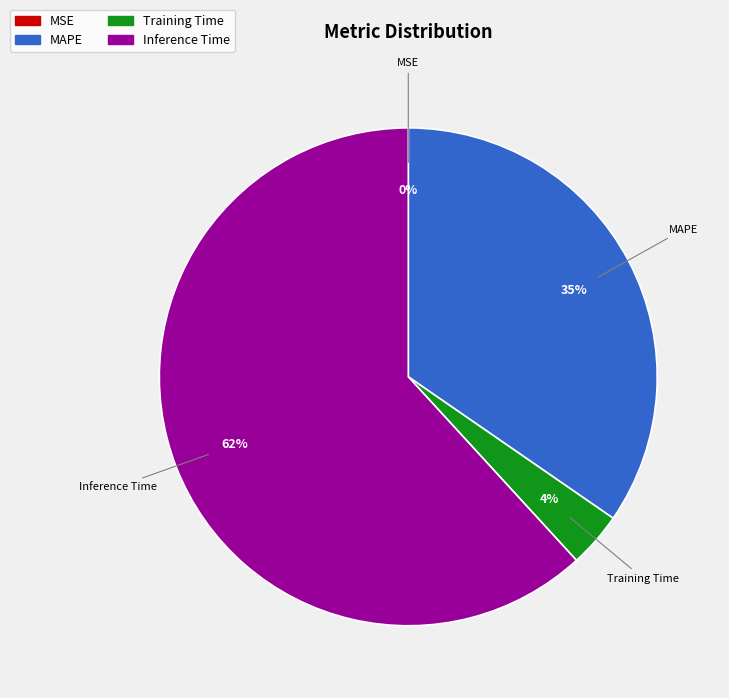

To the nearest percent, what is the average slice percentage?

25%